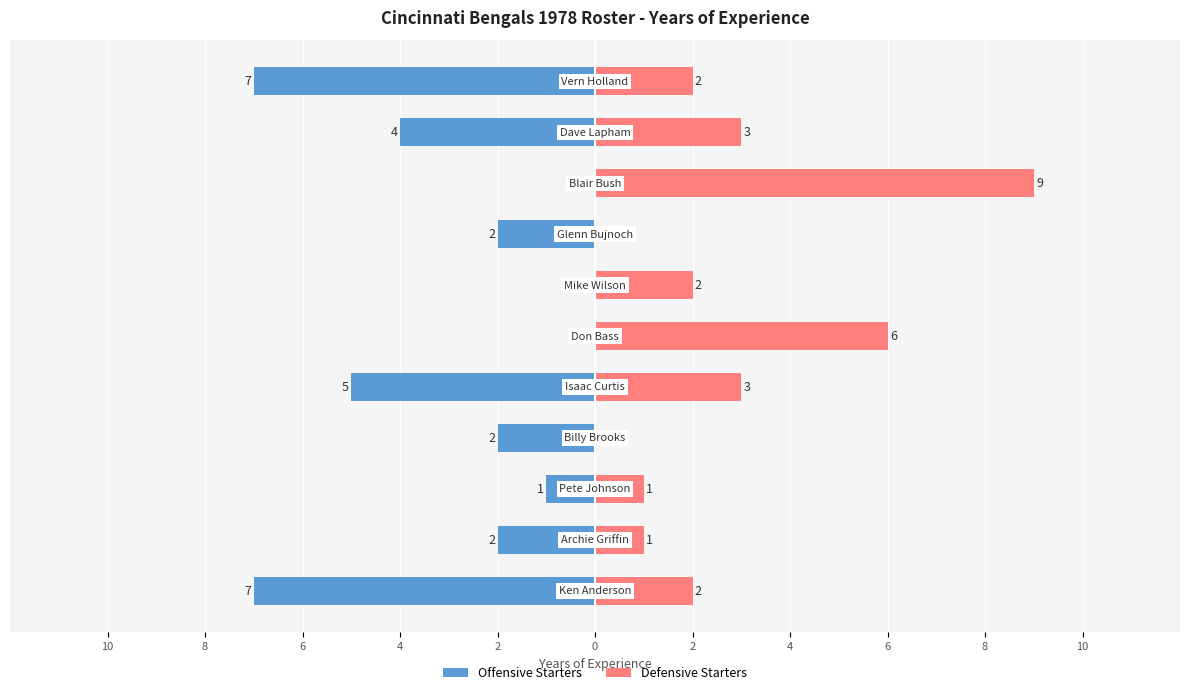

What is the minimum value shown in the chart?

-7